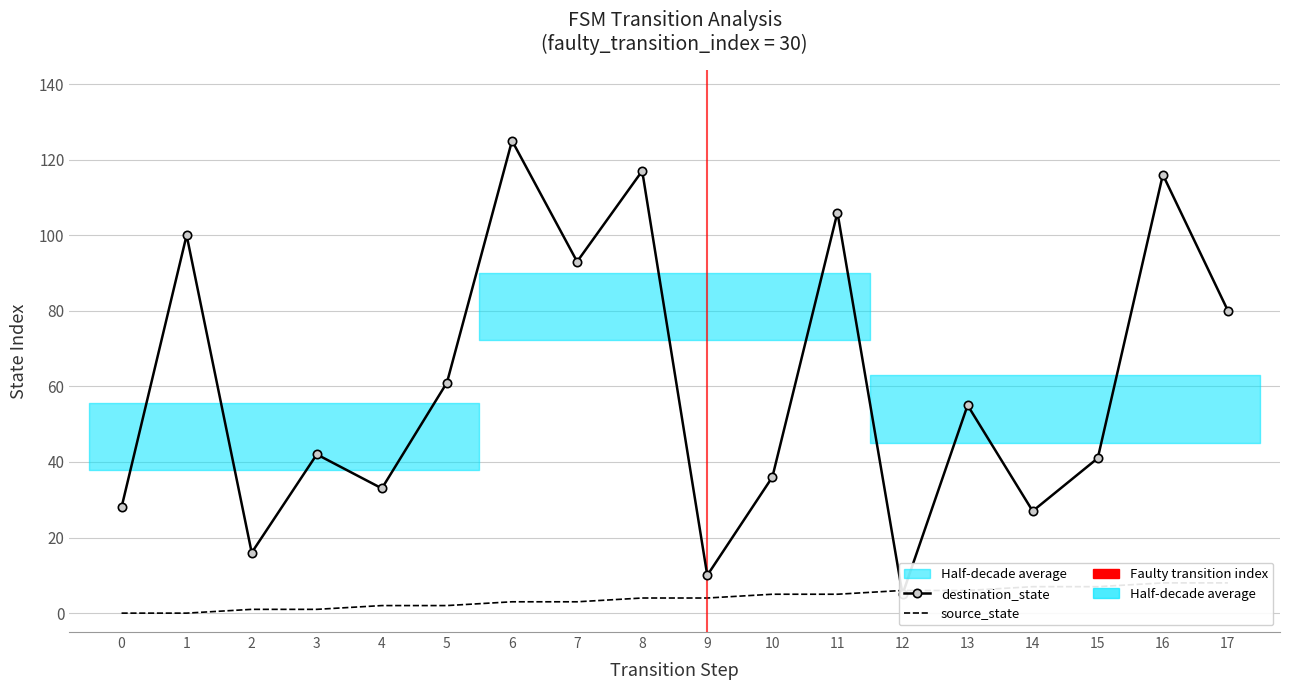

What is the sum of the destination_state values at 6 and 12?

130